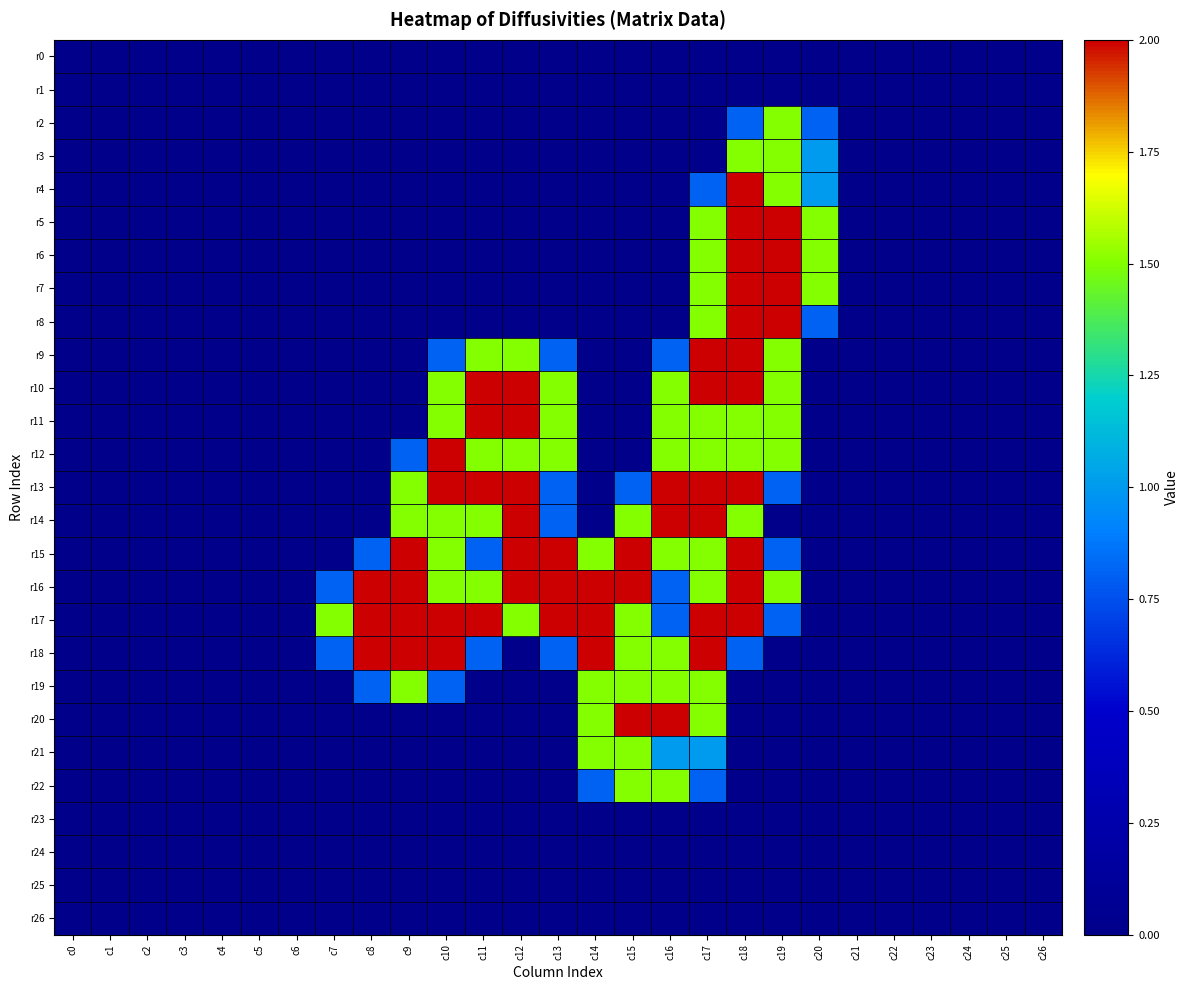

Reading left to right, extract all data points from this chart.

r0: c0=0.0	c1=0.0	c2=0.0	c3=0.0	c4=0.0	c5=0.0	c6=0.0	c7=0.0	c8=0.0	c9=0.0	c10=0.0	c11=0.0	c12=0.0	c13=0.0	c14=0.0	c15=0.0	c16=0.0	c17=0.0	c18=0.0	c19=0.0	c20=0.0	c21=0.0	c22=0.0	c23=0.0	c24=0.0	c25=0.0	c26=0.0
r1: c0=0.0	c1=0.0	c2=0.0	c3=0.0	c4=0.0	c5=0.0	c6=0.0	c7=0.0	c8=0.0	c9=0.0	c10=0.0	c11=0.0	c12=0.0	c13=0.0	c14=0.0	c15=0.0	c16=0.0	c17=0.0	c18=0.0	c19=0.0	c20=0.0	c21=0.0	c22=0.0	c23=0.0	c24=0.0	c25=0.0	c26=0.0
r2: c0=0.0	c1=0.0	c2=0.0	c3=0.0	c4=0.0	c5=0.0	c6=0.0	c7=0.0	c8=0.0	c9=0.0	c10=0.0	c11=0.0	c12=0.0	c13=0.0	c14=0.0	c15=0.0	c16=0.0	c17=0.0	c18=0.8	c19=1.5	c20=0.8	c21=0.0	c22=0.0	c23=0.0	c24=0.0	c25=0.0	c26=0.0
r3: c0=0.0	c1=0.0	c2=0.0	c3=0.0	c4=0.0	c5=0.0	c6=0.0	c7=0.0	c8=0.0	c9=0.0	c10=0.0	c11=0.0	c12=0.0	c13=0.0	c14=0.0	c15=0.0	c16=0.0	c17=0.0	c18=1.5	c19=1.5	c20=1.0	c21=0.0	c22=0.0	c23=0.0	c24=0.0	c25=0.0	c26=0.0
r4: c0=0.0	c1=0.0	c2=0.0	c3=0.0	c4=0.0	c5=0.0	c6=0.0	c7=0.0	c8=0.0	c9=0.0	c10=0.0	c11=0.0	c12=0.0	c13=0.0	c14=0.0	c15=0.0	c16=0.0	c17=0.8	c18=2.0	c19=1.5	c20=1.0	c21=0.0	c22=0.0	c23=0.0	c24=0.0	c25=0.0	c26=0.0
r5: c0=0.0	c1=0.0	c2=0.0	c3=0.0	c4=0.0	c5=0.0	c6=0.0	c7=0.0	c8=0.0	c9=0.0	c10=0.0	c11=0.0	c12=0.0	c13=0.0	c14=0.0	c15=0.0	c16=0.0	c17=1.5	c18=2.0	c19=2.0	c20=1.5	c21=0.0	c22=0.0	c23=0.0	c24=0.0	c25=0.0	c26=0.0
r6: c0=0.0	c1=0.0	c2=0.0	c3=0.0	c4=0.0	c5=0.0	c6=0.0	c7=0.0	c8=0.0	c9=0.0	c10=0.0	c11=0.0	c12=0.0	c13=0.0	c14=0.0	c15=0.0	c16=0.0	c17=1.5	c18=2.0	c19=2.0	c20=1.5	c21=0.0	c22=0.0	c23=0.0	c24=0.0	c25=0.0	c26=0.0
r7: c0=0.0	c1=0.0	c2=0.0	c3=0.0	c4=0.0	c5=0.0	c6=0.0	c7=0.0	c8=0.0	c9=0.0	c10=0.0	c11=0.0	c12=0.0	c13=0.0	c14=0.0	c15=0.0	c16=0.0	c17=1.5	c18=2.0	c19=2.0	c20=1.5	c21=0.0	c22=0.0	c23=0.0	c24=0.0	c25=0.0	c26=0.0
r8: c0=0.0	c1=0.0	c2=0.0	c3=0.0	c4=0.0	c5=0.0	c6=0.0	c7=0.0	c8=0.0	c9=0.0	c10=0.0	c11=0.0	c12=0.0	c13=0.0	c14=0.0	c15=0.0	c16=0.0	c17=1.5	c18=2.0	c19=2.0	c20=0.8	c21=0.0	c22=0.0	c23=0.0	c24=0.0	c25=0.0	c26=0.0
r9: c0=0.0	c1=0.0	c2=0.0	c3=0.0	c4=0.0	c5=0.0	c6=0.0	c7=0.0	c8=0.0	c9=0.0	c10=0.8	c11=1.5	c12=1.5	c13=0.8	c14=0.0	c15=0.0	c16=0.8	c17=2.0	c18=2.0	c19=1.5	c20=0.0	c21=0.0	c22=0.0	c23=0.0	c24=0.0	c25=0.0	c26=0.0
r10: c0=0.0	c1=0.0	c2=0.0	c3=0.0	c4=0.0	c5=0.0	c6=0.0	c7=0.0	c8=0.0	c9=0.0	c10=1.5	c11=2.0	c12=2.0	c13=1.5	c14=0.0	c15=0.0	c16=1.5	c17=2.0	c18=2.0	c19=1.5	c20=0.0	c21=0.0	c22=0.0	c23=0.0	c24=0.0	c25=0.0	c26=0.0
r11: c0=0.0	c1=0.0	c2=0.0	c3=0.0	c4=0.0	c5=0.0	c6=0.0	c7=0.0	c8=0.0	c9=0.0	c10=1.5	c11=2.0	c12=2.0	c13=1.5	c14=0.0	c15=0.0	c16=1.5	c17=1.5	c18=1.5	c19=1.5	c20=0.0	c21=0.0	c22=0.0	c23=0.0	c24=0.0	c25=0.0	c26=0.0
r12: c0=0.0	c1=0.0	c2=0.0	c3=0.0	c4=0.0	c5=0.0	c6=0.0	c7=0.0	c8=0.0	c9=0.8	c10=2.0	c11=1.5	c12=1.5	c13=1.5	c14=0.0	c15=0.0	c16=1.5	c17=1.5	c18=1.5	c19=1.5	c20=0.0	c21=0.0	c22=0.0	c23=0.0	c24=0.0	c25=0.0	c26=0.0
r13: c0=0.0	c1=0.0	c2=0.0	c3=0.0	c4=0.0	c5=0.0	c6=0.0	c7=0.0	c8=0.0	c9=1.5	c10=2.0	c11=2.0	c12=2.0	c13=0.8	c14=0.0	c15=0.8	c16=2.0	c17=2.0	c18=2.0	c19=0.8	c20=0.0	c21=0.0	c22=0.0	c23=0.0	c24=0.0	c25=0.0	c26=0.0
r14: c0=0.0	c1=0.0	c2=0.0	c3=0.0	c4=0.0	c5=0.0	c6=0.0	c7=0.0	c8=0.0	c9=1.5	c10=1.5	c11=1.5	c12=2.0	c13=0.8	c14=0.0	c15=1.5	c16=2.0	c17=2.0	c18=1.5	c19=0.0	c20=0.0	c21=0.0	c22=0.0	c23=0.0	c24=0.0	c25=0.0	c26=0.0
r15: c0=0.0	c1=0.0	c2=0.0	c3=0.0	c4=0.0	c5=0.0	c6=0.0	c7=0.0	c8=0.8	c9=2.0	c10=1.5	c11=0.8	c12=2.0	c13=2.0	c14=1.5	c15=2.0	c16=1.5	c17=1.5	c18=2.0	c19=0.8	c20=0.0	c21=0.0	c22=0.0	c23=0.0	c24=0.0	c25=0.0	c26=0.0
r16: c0=0.0	c1=0.0	c2=0.0	c3=0.0	c4=0.0	c5=0.0	c6=0.0	c7=0.8	c8=2.0	c9=2.0	c10=1.5	c11=1.5	c12=2.0	c13=2.0	c14=2.0	c15=2.0	c16=0.8	c17=1.5	c18=2.0	c19=1.5	c20=0.0	c21=0.0	c22=0.0	c23=0.0	c24=0.0	c25=0.0	c26=0.0
r17: c0=0.0	c1=0.0	c2=0.0	c3=0.0	c4=0.0	c5=0.0	c6=0.0	c7=1.5	c8=2.0	c9=2.0	c10=2.0	c11=2.0	c12=1.5	c13=2.0	c14=2.0	c15=1.5	c16=0.8	c17=2.0	c18=2.0	c19=0.8	c20=0.0	c21=0.0	c22=0.0	c23=0.0	c24=0.0	c25=0.0	c26=0.0
r18: c0=0.0	c1=0.0	c2=0.0	c3=0.0	c4=0.0	c5=0.0	c6=0.0	c7=0.8	c8=2.0	c9=2.0	c10=2.0	c11=0.8	c12=0.0	c13=0.8	c14=2.0	c15=1.5	c16=1.5	c17=2.0	c18=0.8	c19=0.0	c20=0.0	c21=0.0	c22=0.0	c23=0.0	c24=0.0	c25=0.0	c26=0.0
r19: c0=0.0	c1=0.0	c2=0.0	c3=0.0	c4=0.0	c5=0.0	c6=0.0	c7=0.0	c8=0.8	c9=1.5	c10=0.8	c11=0.0	c12=0.0	c13=0.0	c14=1.5	c15=1.5	c16=1.5	c17=1.5	c18=0.0	c19=0.0	c20=0.0	c21=0.0	c22=0.0	c23=0.0	c24=0.0	c25=0.0	c26=0.0
r20: c0=0.0	c1=0.0	c2=0.0	c3=0.0	c4=0.0	c5=0.0	c6=0.0	c7=0.0	c8=0.0	c9=0.0	c10=0.0	c11=0.0	c12=0.0	c13=0.0	c14=1.5	c15=2.0	c16=2.0	c17=1.5	c18=0.0	c19=0.0	c20=0.0	c21=0.0	c22=0.0	c23=0.0	c24=0.0	c25=0.0	c26=0.0
r21: c0=0.0	c1=0.0	c2=0.0	c3=0.0	c4=0.0	c5=0.0	c6=0.0	c7=0.0	c8=0.0	c9=0.0	c10=0.0	c11=0.0	c12=0.0	c13=0.0	c14=1.5	c15=1.5	c16=1.0	c17=1.0	c18=0.0	c19=0.0	c20=0.0	c21=0.0	c22=0.0	c23=0.0	c24=0.0	c25=0.0	c26=0.0
r22: c0=0.0	c1=0.0	c2=0.0	c3=0.0	c4=0.0	c5=0.0	c6=0.0	c7=0.0	c8=0.0	c9=0.0	c10=0.0	c11=0.0	c12=0.0	c13=0.0	c14=0.8	c15=1.5	c16=1.5	c17=0.8	c18=0.0	c19=0.0	c20=0.0	c21=0.0	c22=0.0	c23=0.0	c24=0.0	c25=0.0	c26=0.0
r23: c0=0.0	c1=0.0	c2=0.0	c3=0.0	c4=0.0	c5=0.0	c6=0.0	c7=0.0	c8=0.0	c9=0.0	c10=0.0	c11=0.0	c12=0.0	c13=0.0	c14=0.0	c15=0.0	c16=0.0	c17=0.0	c18=0.0	c19=0.0	c20=0.0	c21=0.0	c22=0.0	c23=0.0	c24=0.0	c25=0.0	c26=0.0
r24: c0=0.0	c1=0.0	c2=0.0	c3=0.0	c4=0.0	c5=0.0	c6=0.0	c7=0.0	c8=0.0	c9=0.0	c10=0.0	c11=0.0	c12=0.0	c13=0.0	c14=0.0	c15=0.0	c16=0.0	c17=0.0	c18=0.0	c19=0.0	c20=0.0	c21=0.0	c22=0.0	c23=0.0	c24=0.0	c25=0.0	c26=0.0
r25: c0=0.0	c1=0.0	c2=0.0	c3=0.0	c4=0.0	c5=0.0	c6=0.0	c7=0.0	c8=0.0	c9=0.0	c10=0.0	c11=0.0	c12=0.0	c13=0.0	c14=0.0	c15=0.0	c16=0.0	c17=0.0	c18=0.0	c19=0.0	c20=0.0	c21=0.0	c22=0.0	c23=0.0	c24=0.0	c25=0.0	c26=0.0
r26: c0=0.0	c1=0.0	c2=0.0	c3=0.0	c4=0.0	c5=0.0	c6=0.0	c7=0.0	c8=0.0	c9=0.0	c10=0.0	c11=0.0	c12=0.0	c13=0.0	c14=0.0	c15=0.0	c16=0.0	c17=0.0	c18=0.0	c19=0.0	c20=0.0	c21=0.0	c22=0.0	c23=0.0	c24=0.0	c25=0.0	c26=0.0